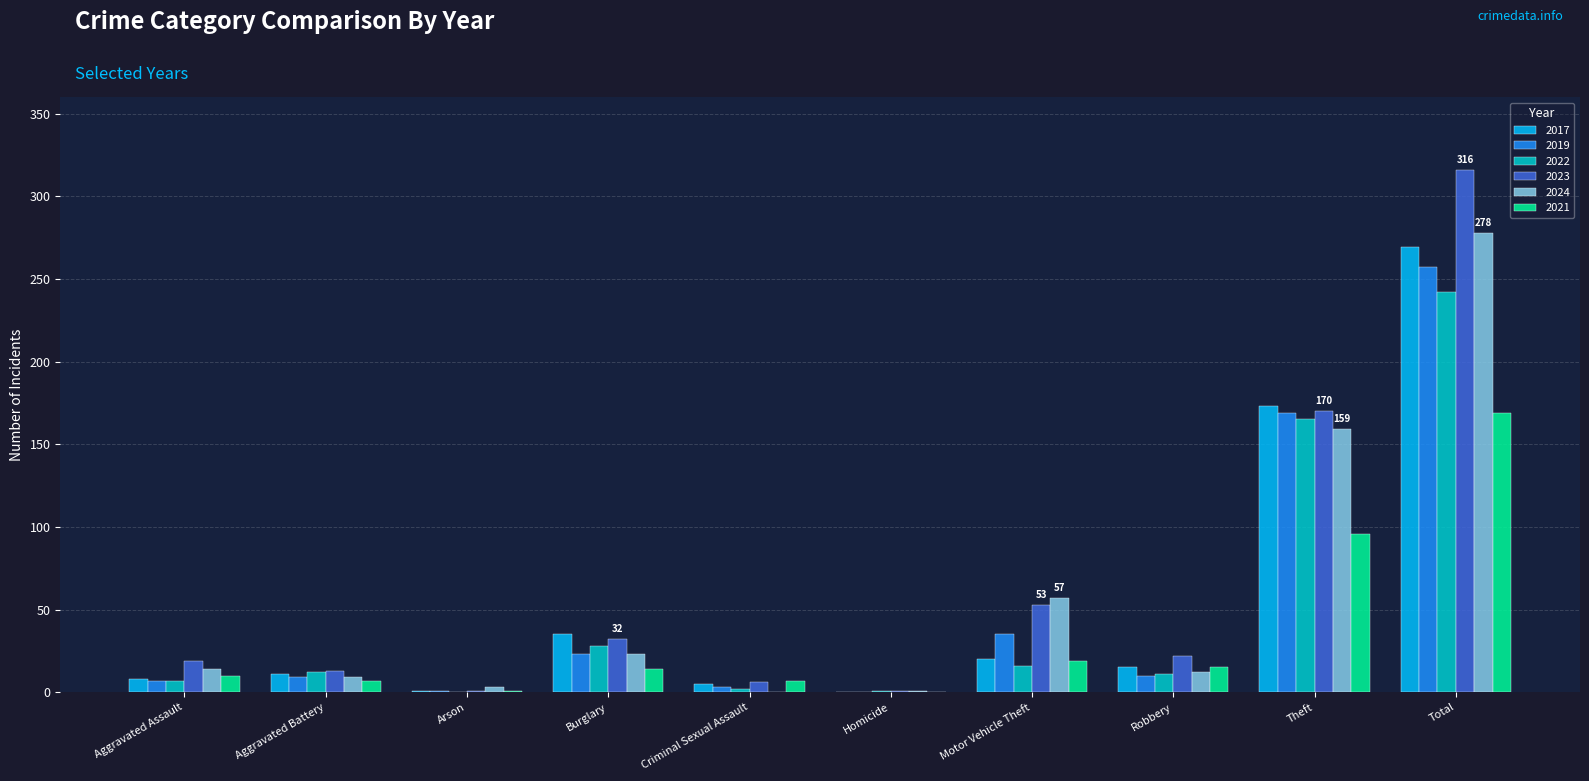

How many distinct data groups are displayed?

6